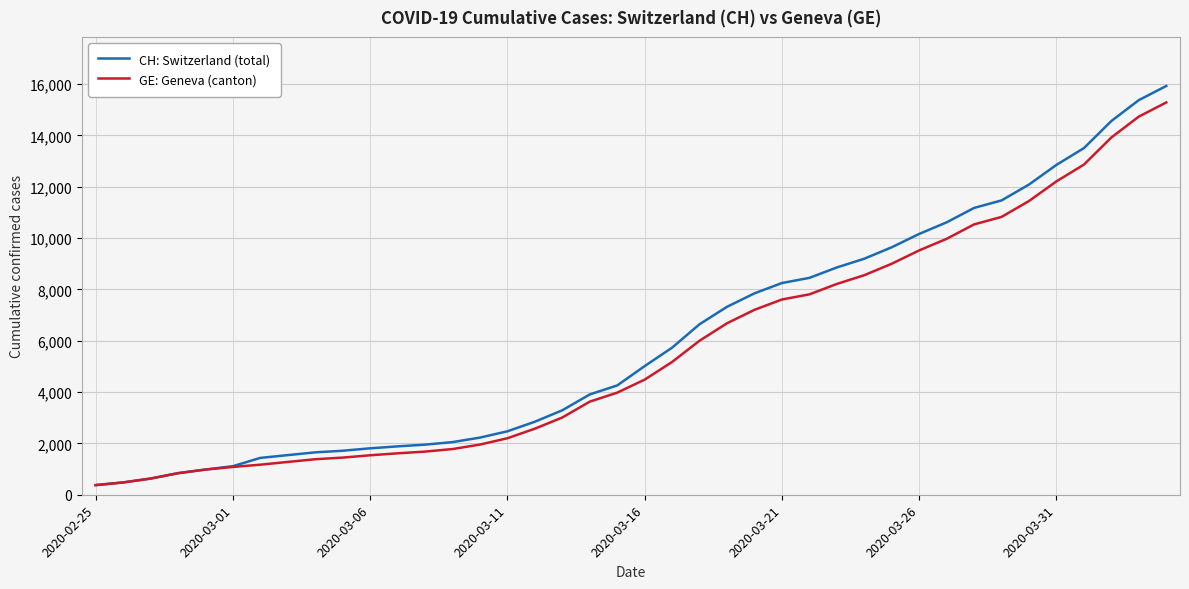

Which series has the widest spread of values?

CH: Switzerland (total)